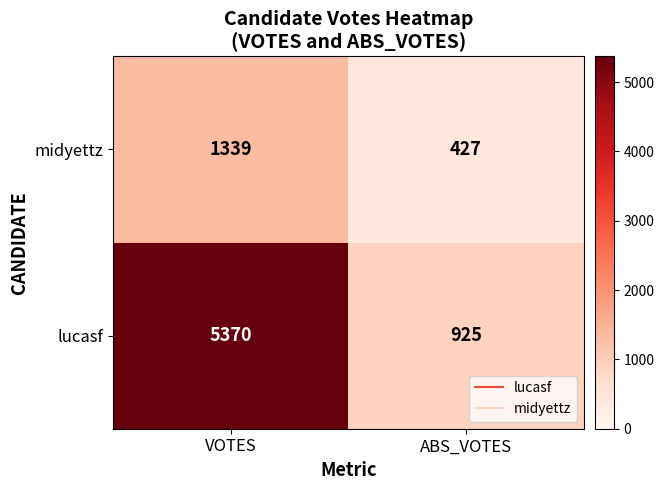

Which series has the largest total across all categories?

lucasf